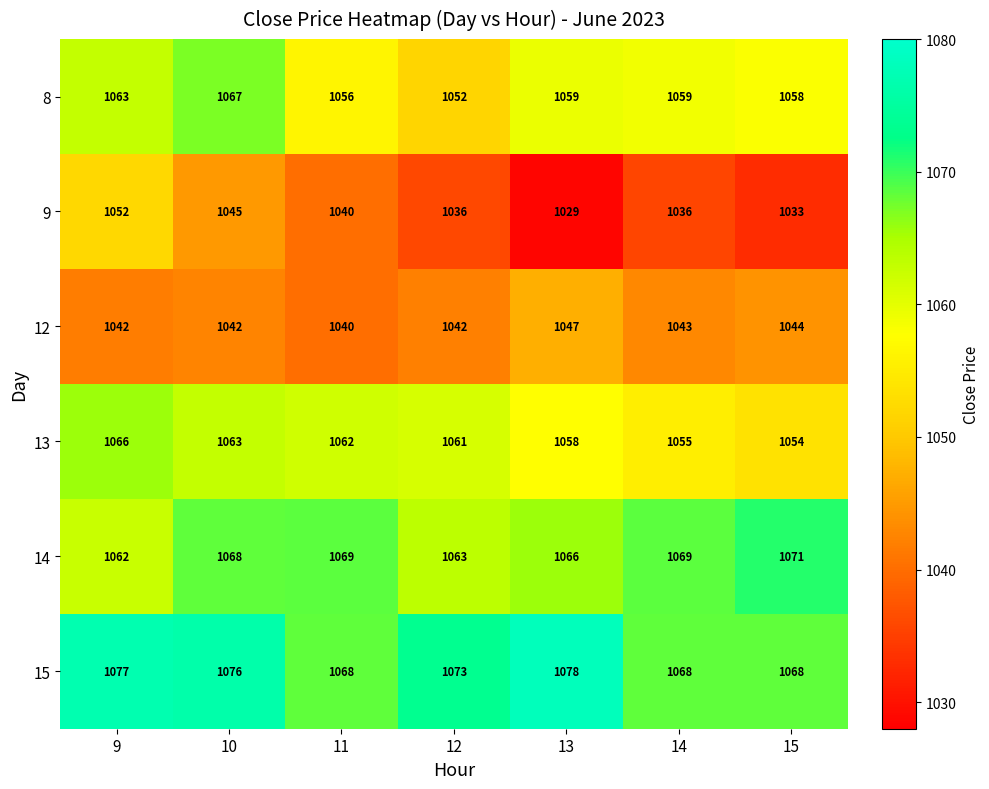

True or false: 15 has a value of 275 at 12.

False